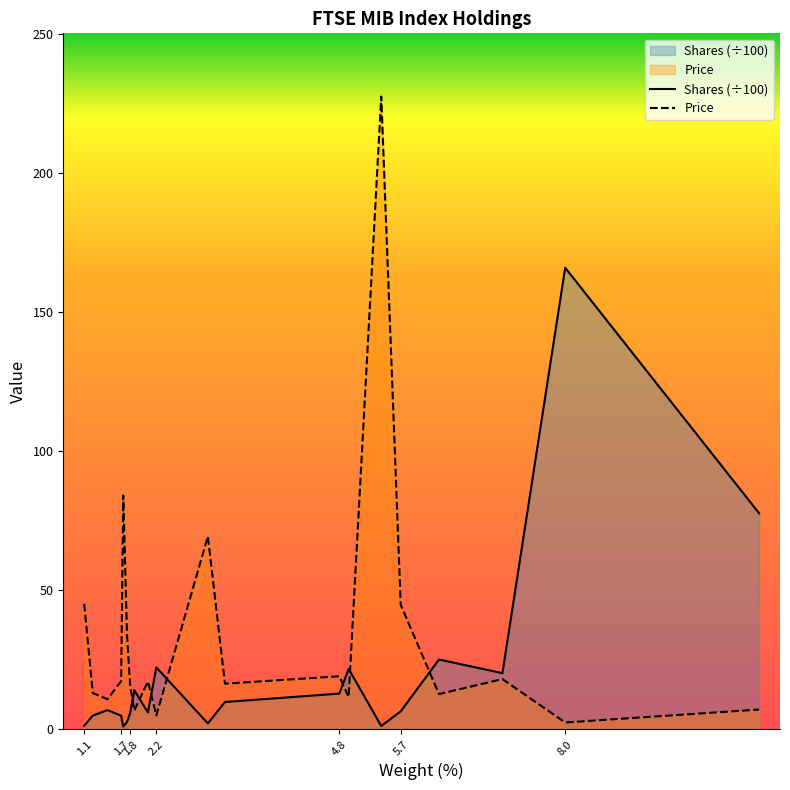

What are all the series names shown in the legend?

Shares (÷100), Price